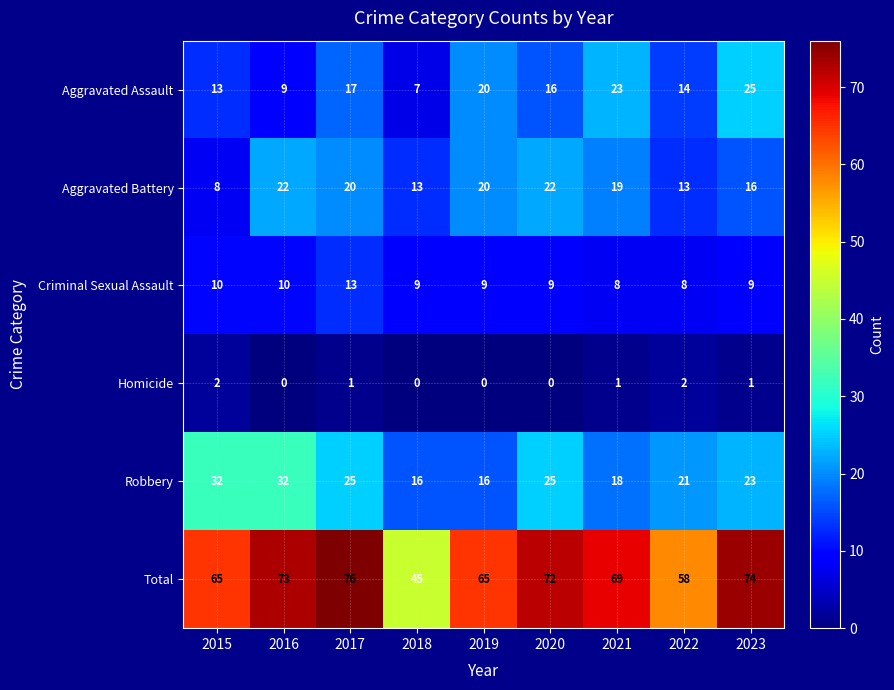

Rank the series by their maximum value, from highest to lowest.

Total, Robbery, Aggravated Assault, Aggravated Battery, Criminal Sexual Assault, Homicide